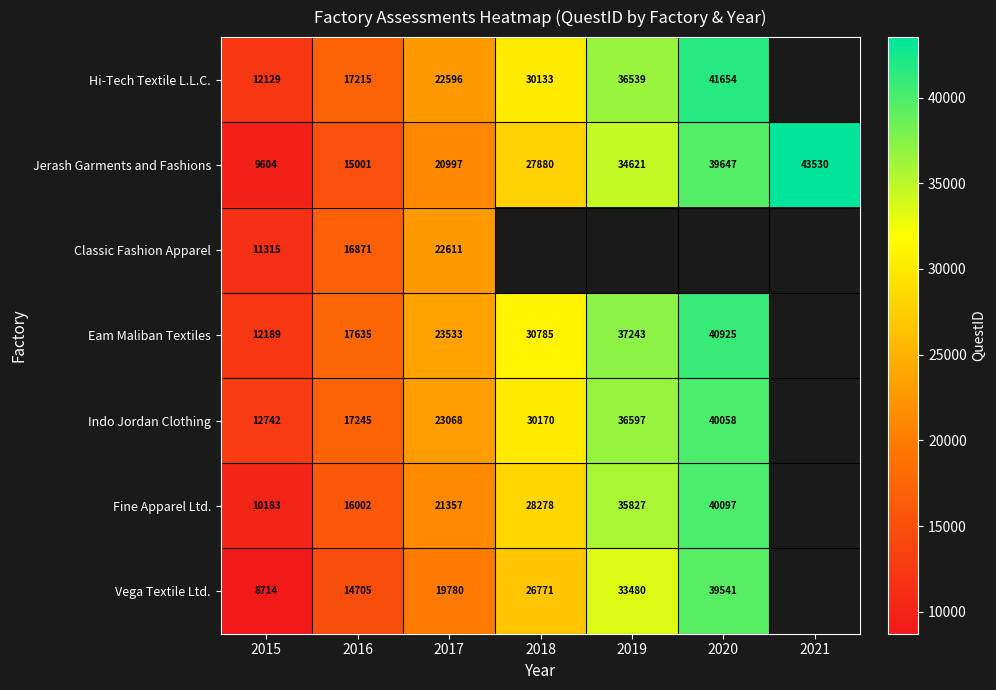

What is the minimum value shown in the chart?

8714.0